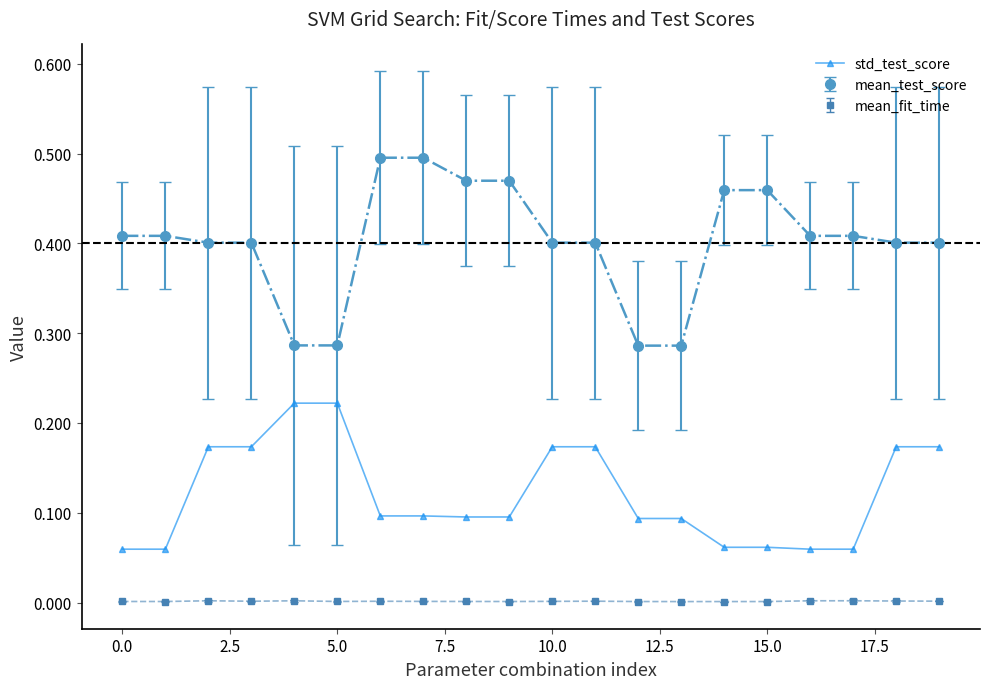

True or false: mean_fit_time has more than 2 points higher than both neighbors.

True